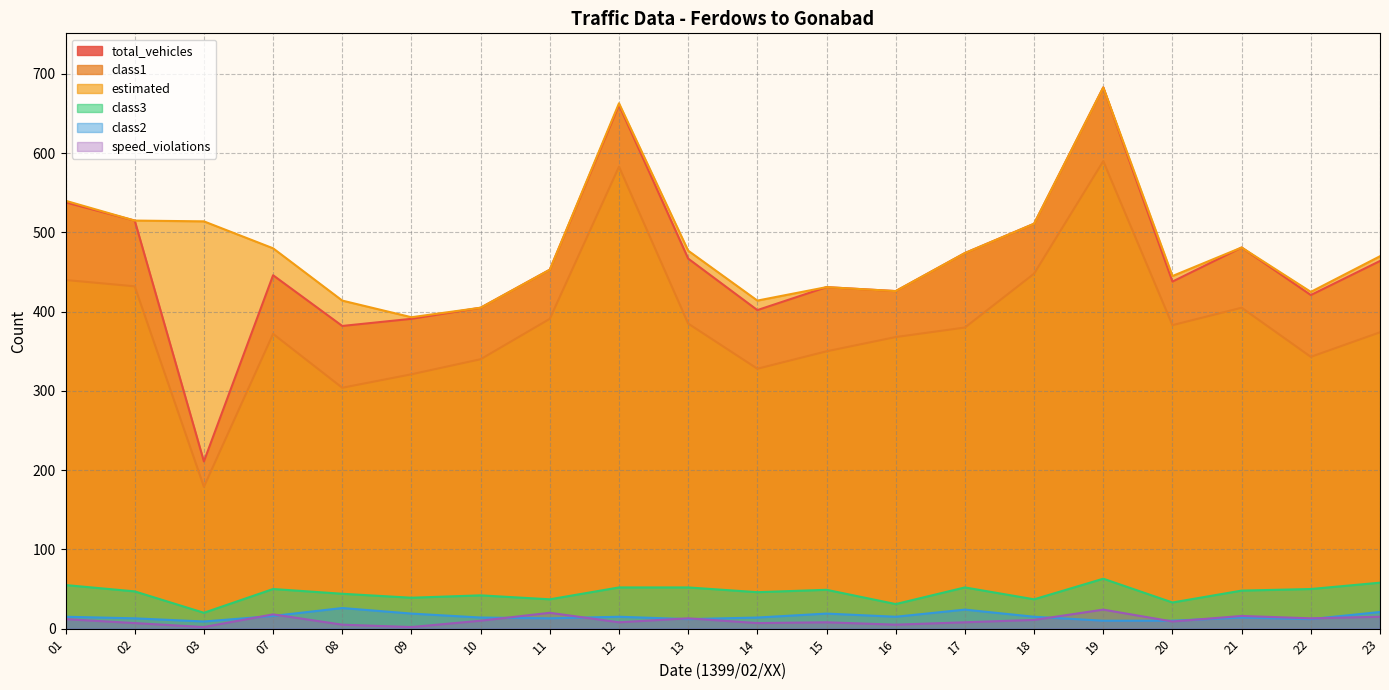

List the series in order of their peak value, lowest first.

speed_violations, class2, class3, class1, total_vehicles, estimated